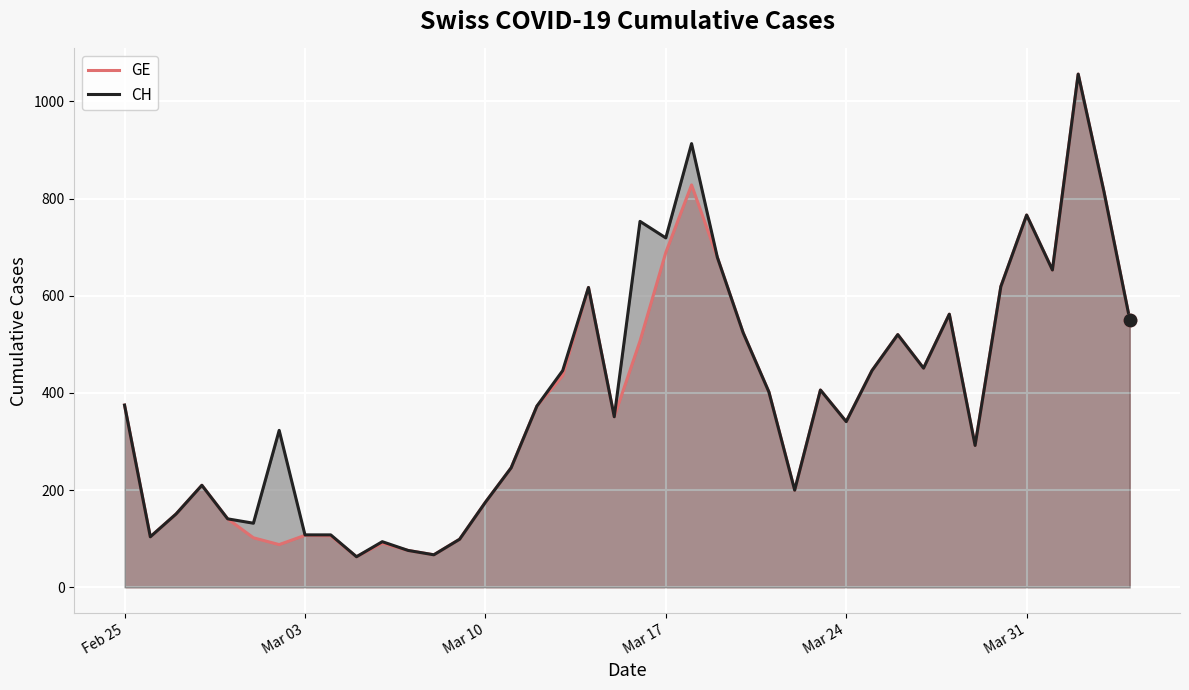

What are all the series names shown in the legend?

GE, CH